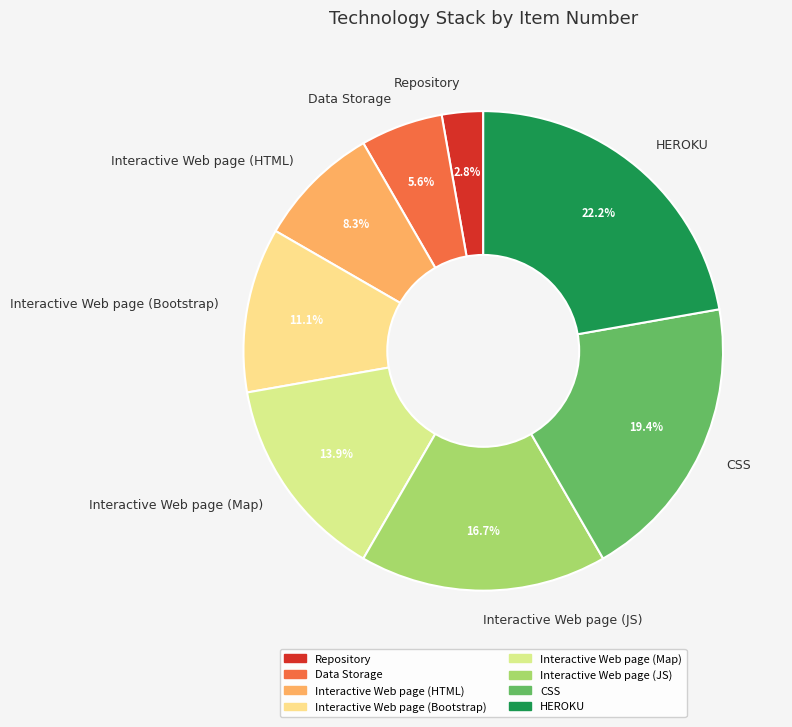

Is HEROKU the majority of the pie?

No